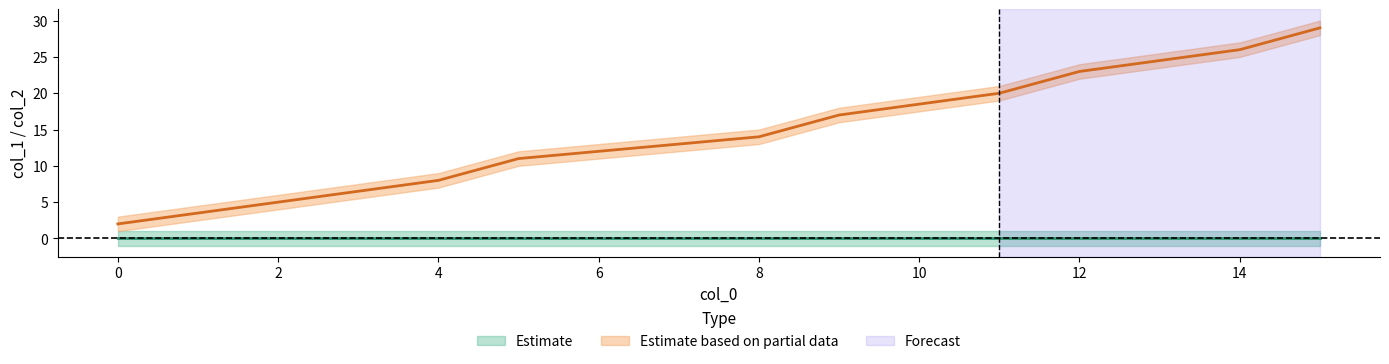

At how many categories does at least one series exceed 16?

5